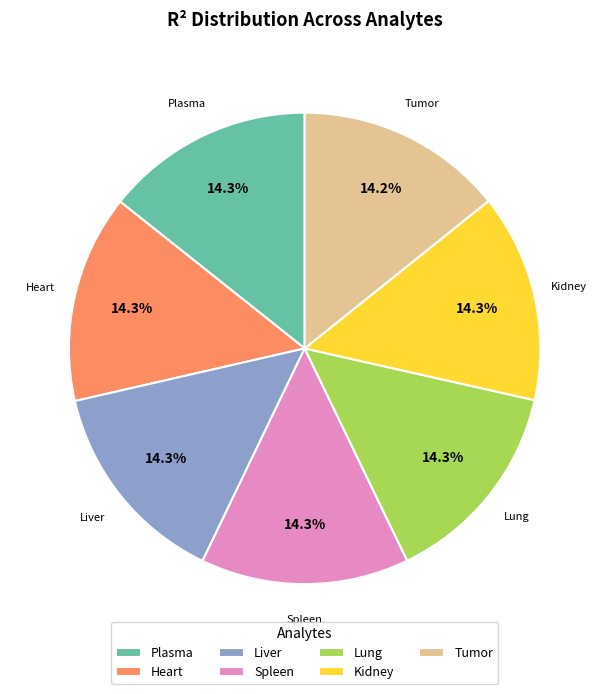

True or false: Plasma accounts for 5% of the total.

False